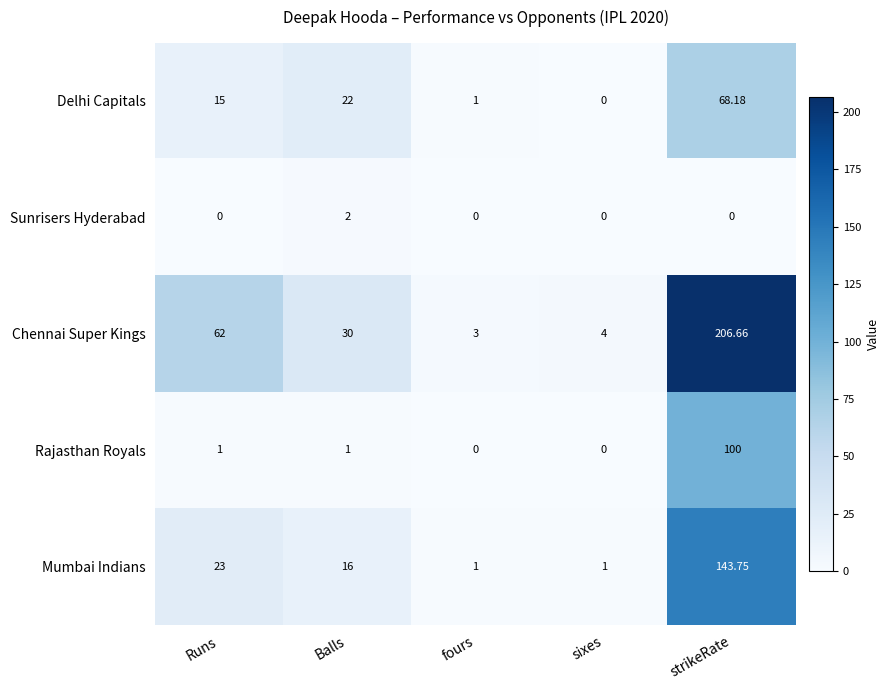

List the series in order of their peak value, lowest first.

Sunrisers Hyderabad, Delhi Capitals, Rajasthan Royals, Mumbai Indians, Chennai Super Kings